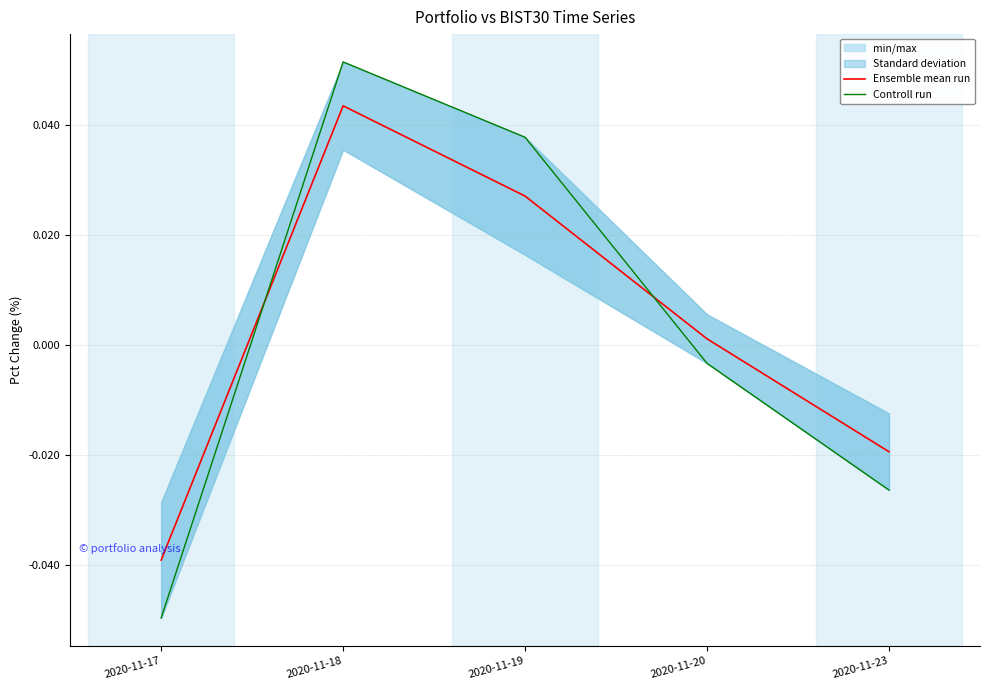

What is the maximum value shown in the chart?

0.1